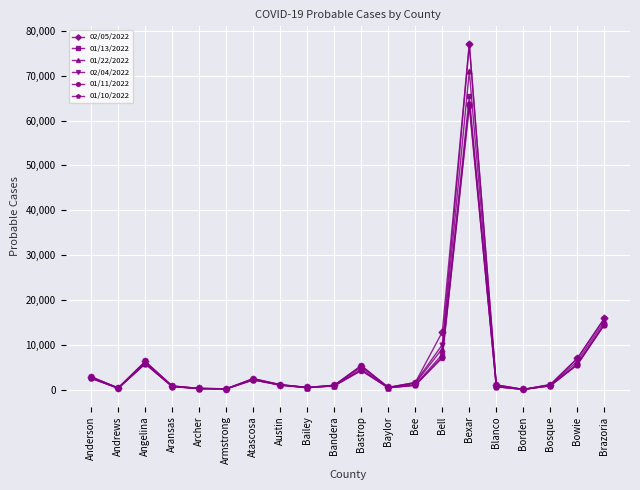

Which category has the highest value across all series?

Bexar